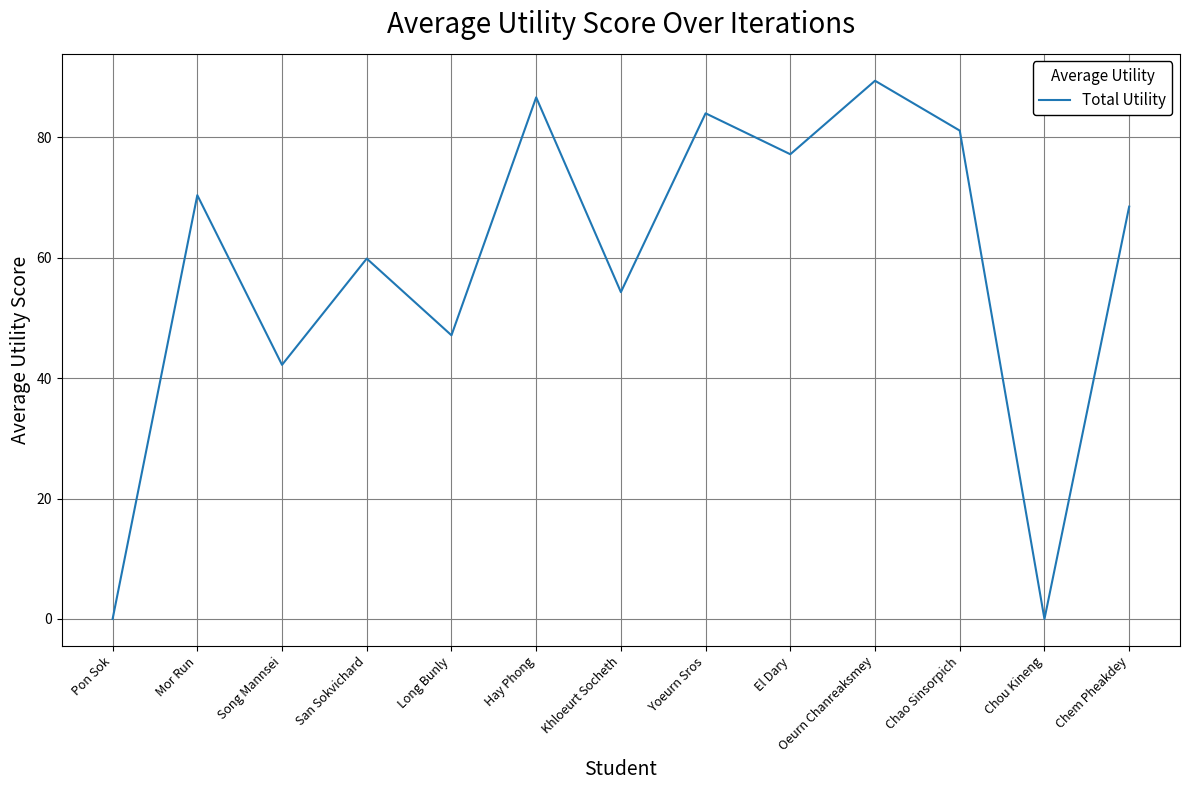

The value at Khloeurt Socheth is 54.3. True or false?

True